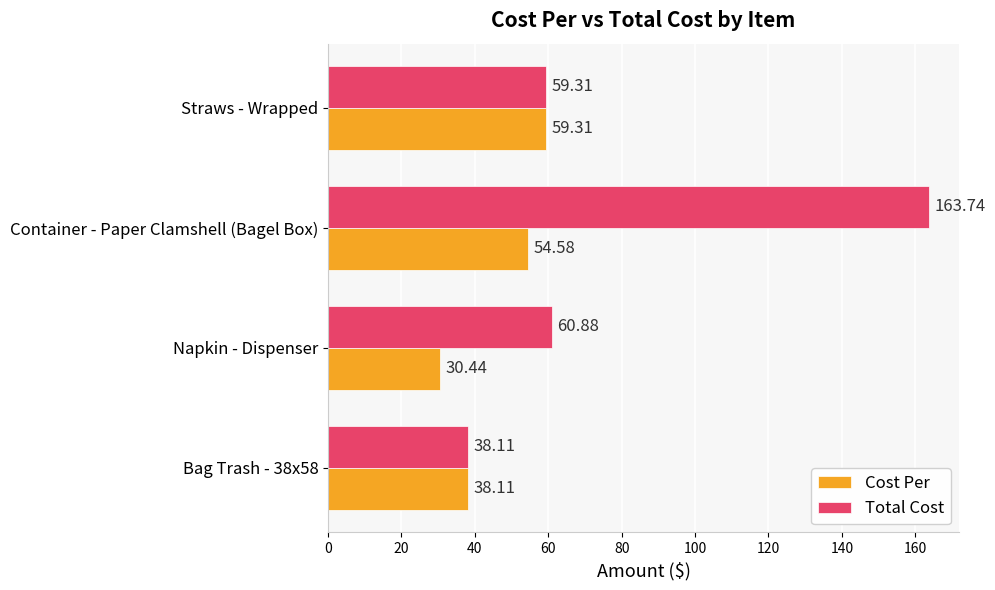

Which series has the widest spread of values?

Total Cost